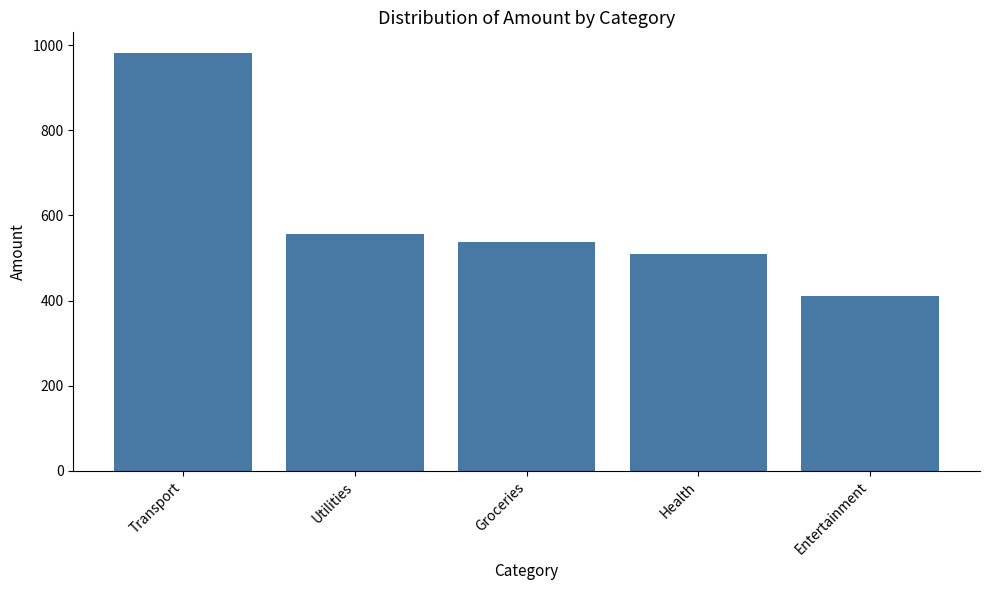

Reading left to right, extract all data points from this chart.

Transport=980.8	Utilities=555.3	Groceries=538.6	Health=510.0	Entertainment=411.0